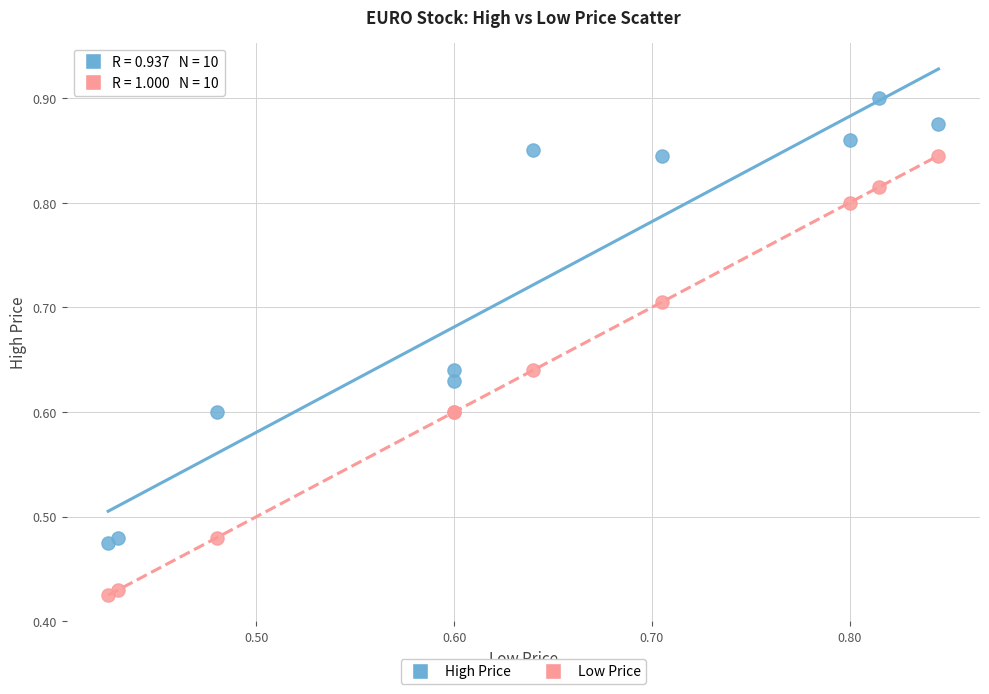

Which series has the largest Y range (max minus min)?

High Price